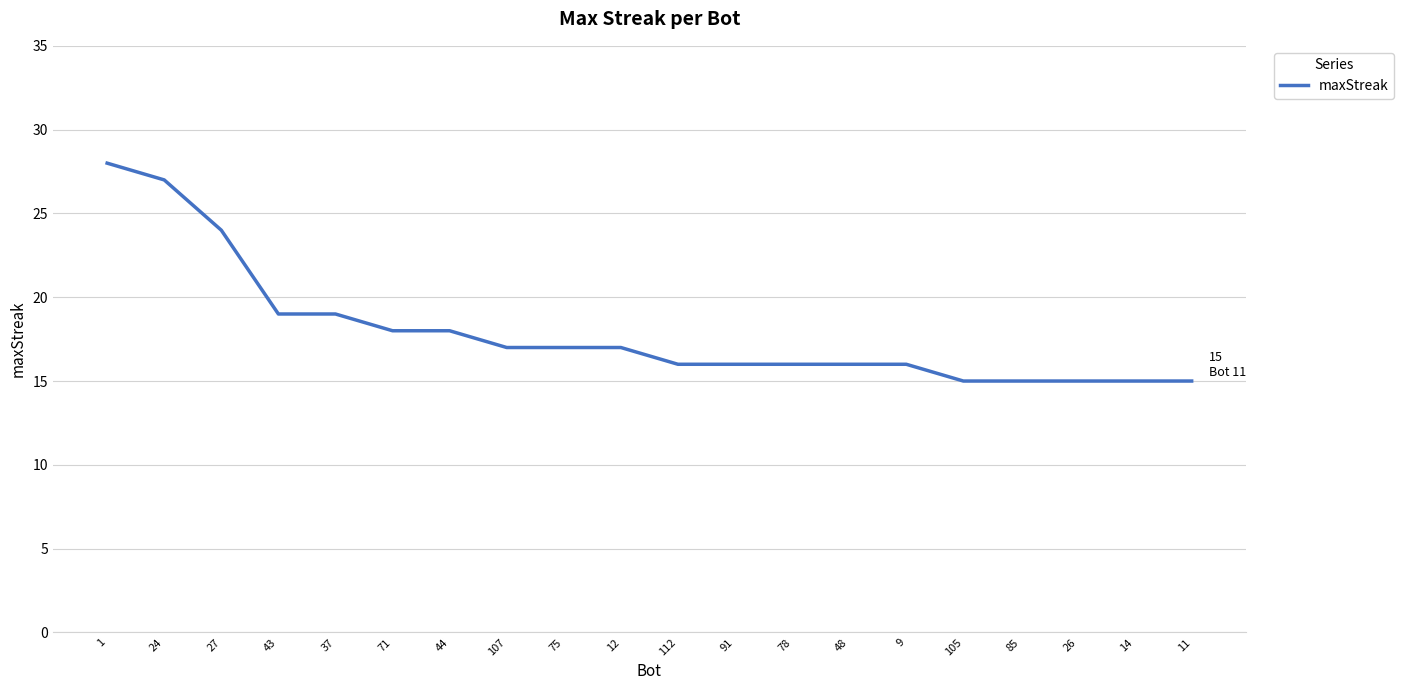

What position from the left is 85?

17